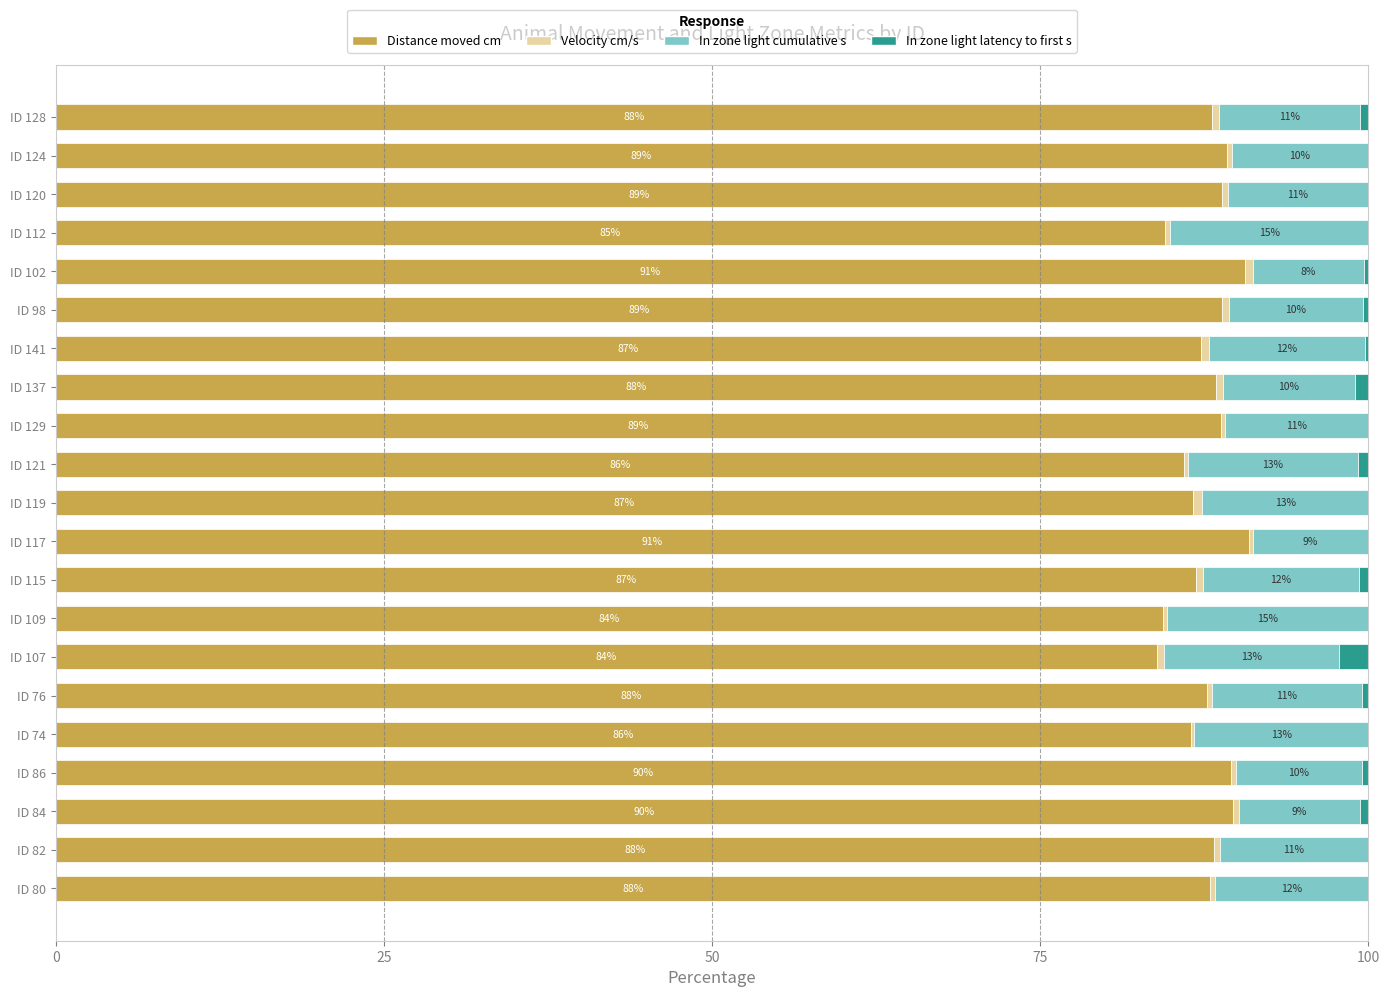

What is the total value across all series at ID 112?

100.0